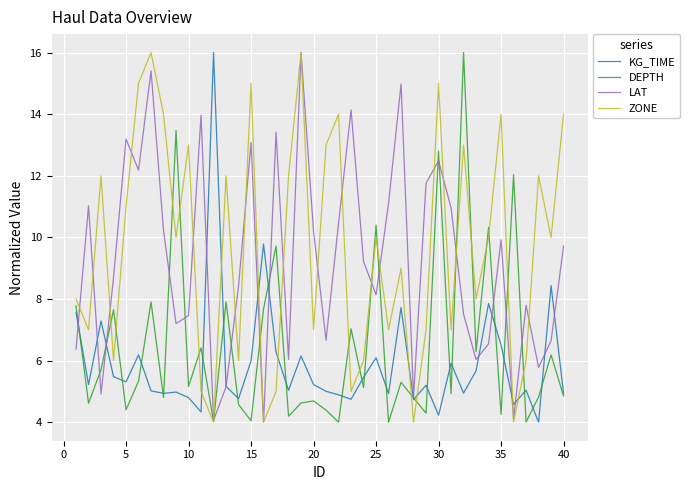

What is the difference between the second highest and minimum values in the KG_TIME series?

5.8